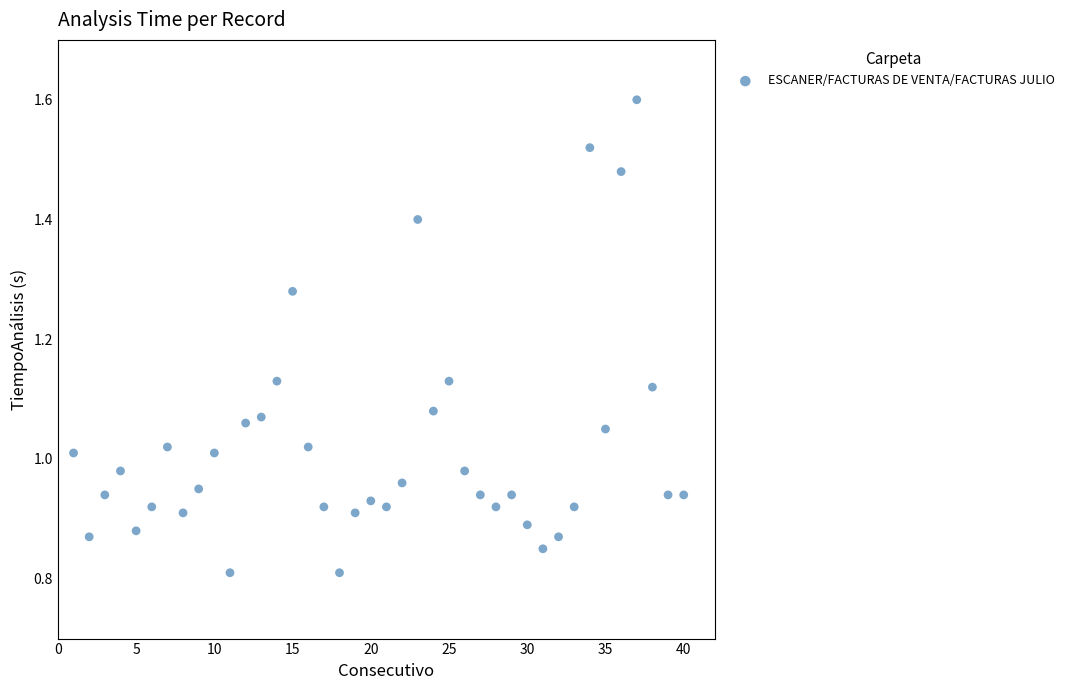

What is the range of X values (max minus min)?

39.0